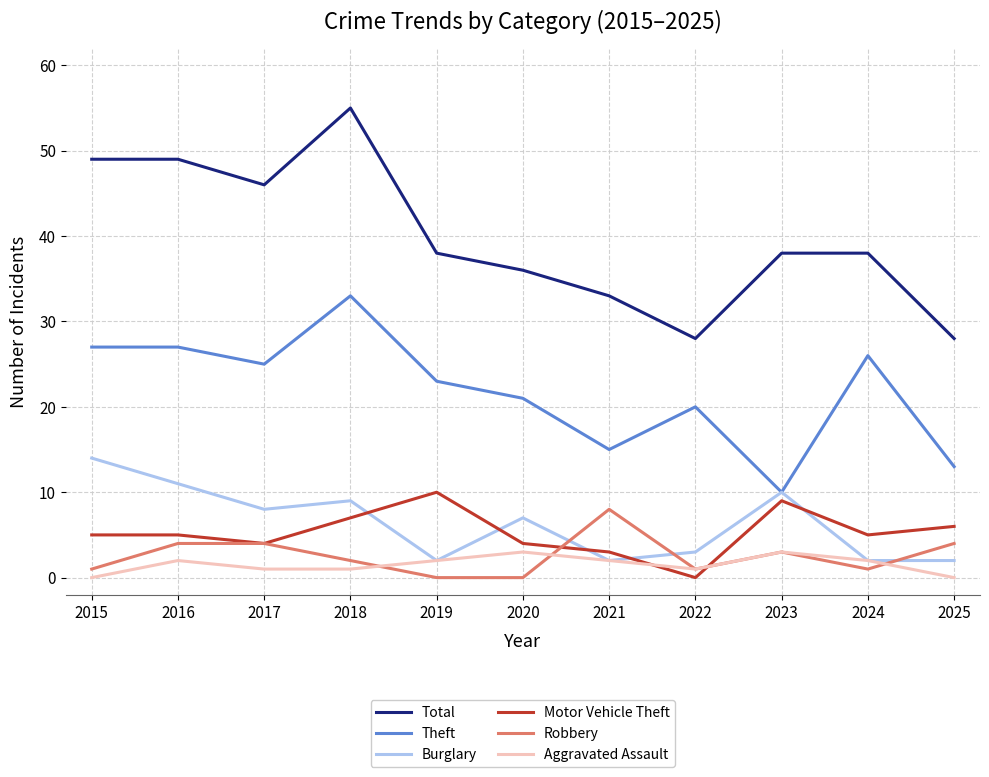

Which series changed the most between 2018 and 2021?

Total